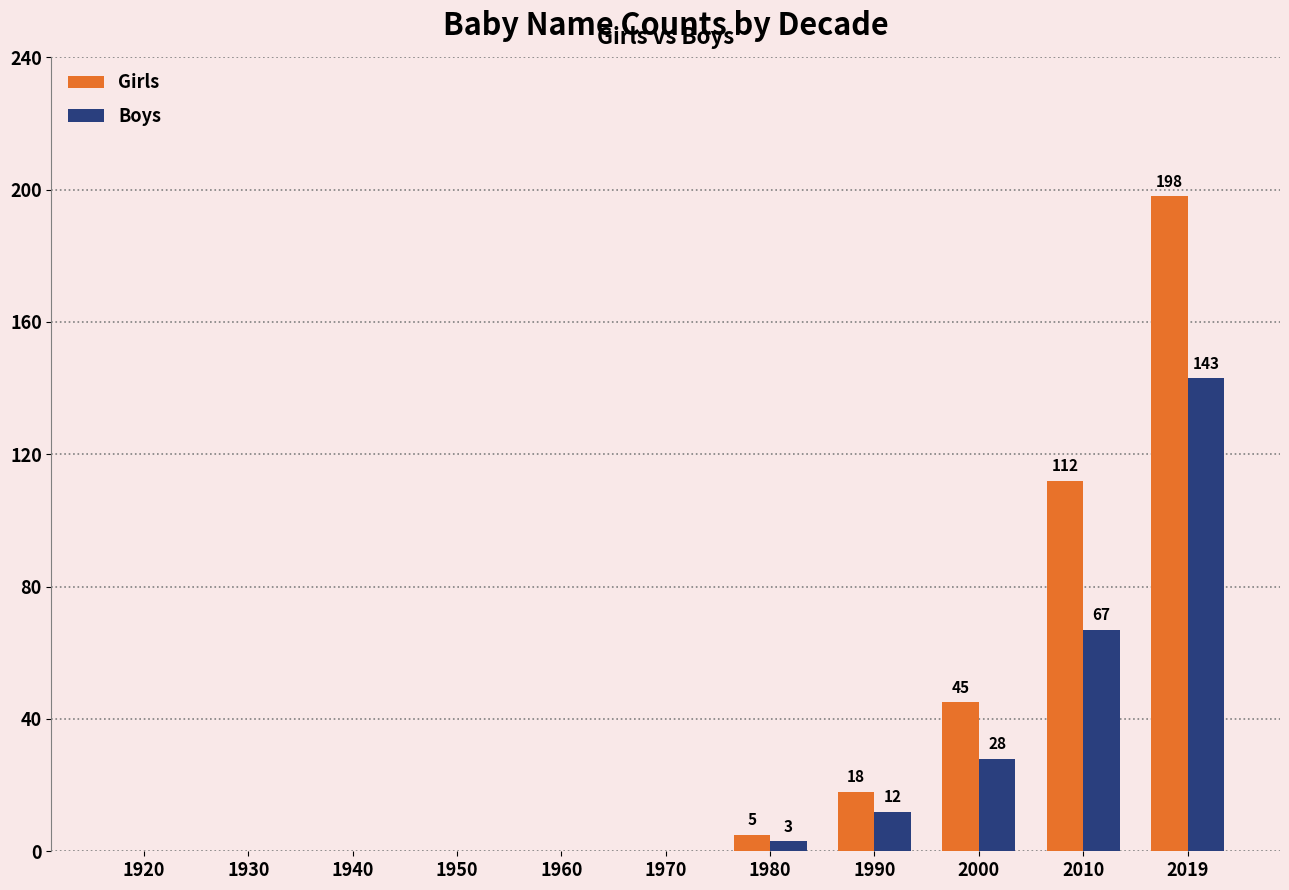

At which category is the sum across all series the highest?

2019